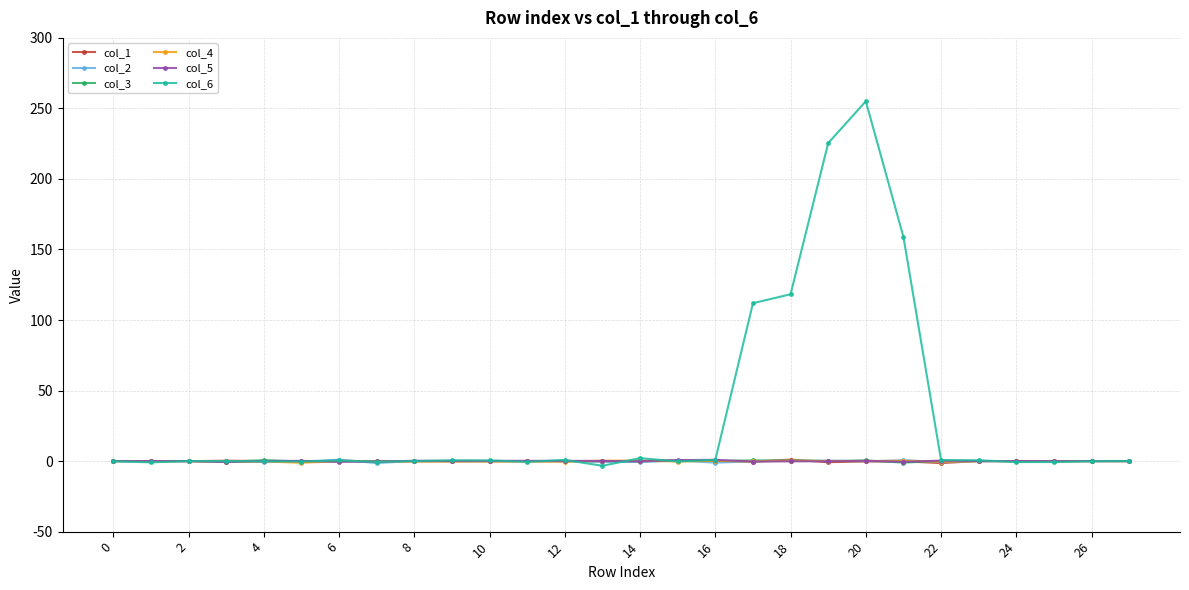

True or false: col_6 and col_5 intersect in this chart.

True